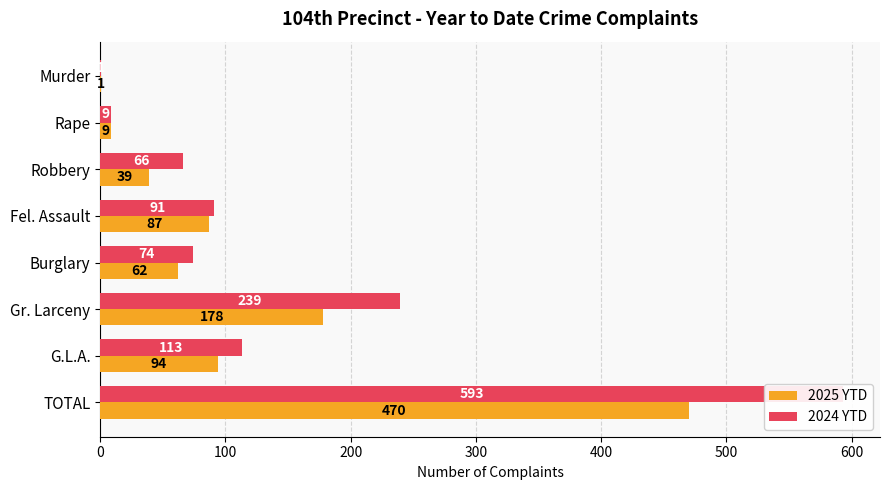

Which has a higher value, G.L.A. or Robbery?

G.L.A.